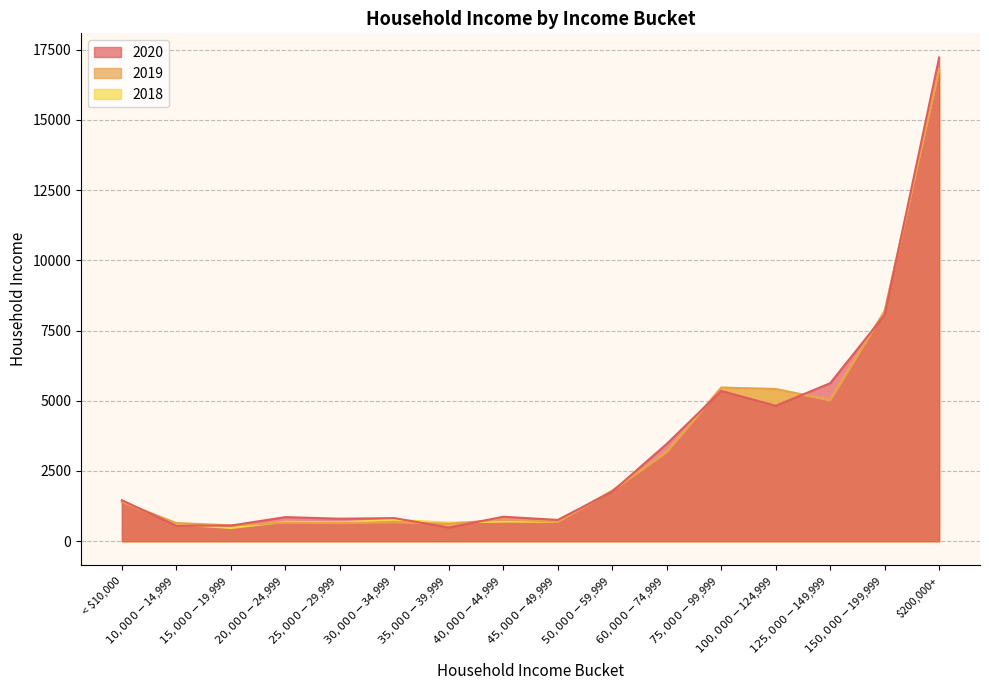

Does the chart display data point markers on the line(s)?

No